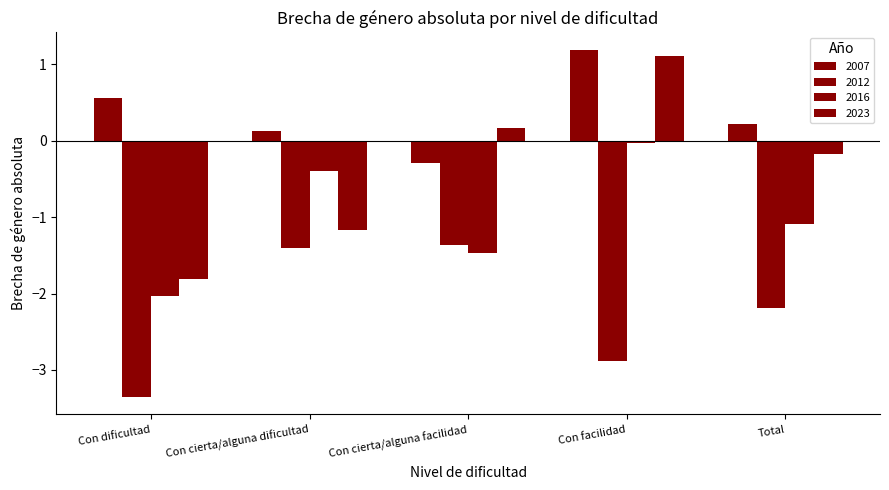

How many data points does each series have?

5